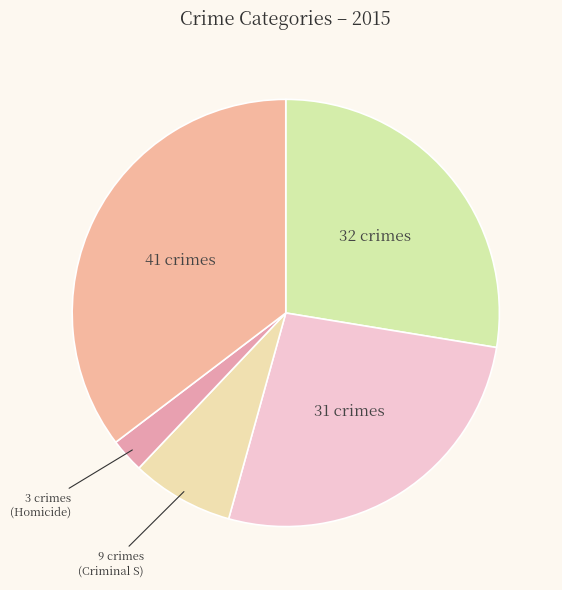

How many segments does this pie chart have?

5